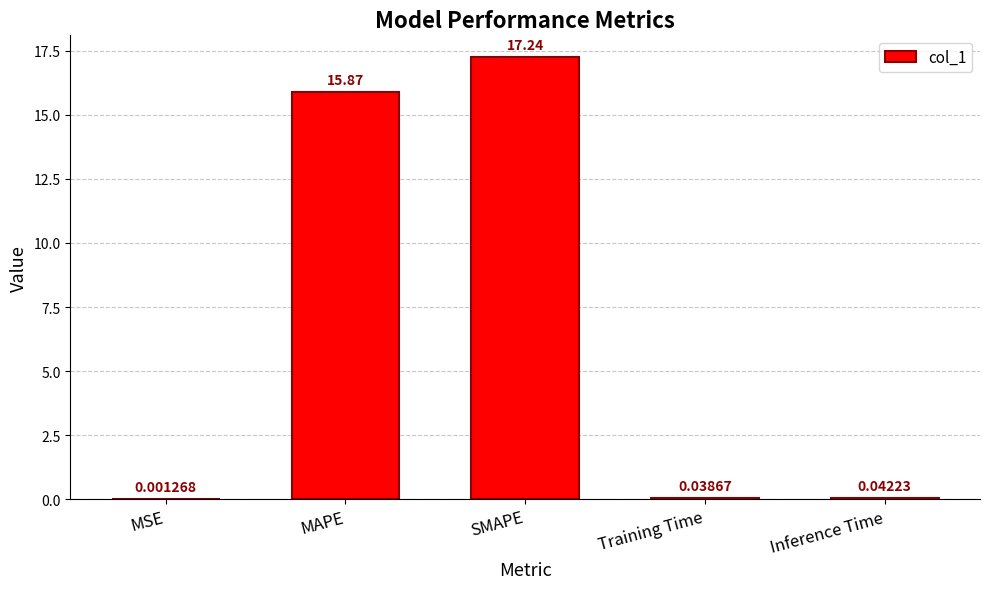

Between Inference Time and MAPE, which is larger?

MAPE